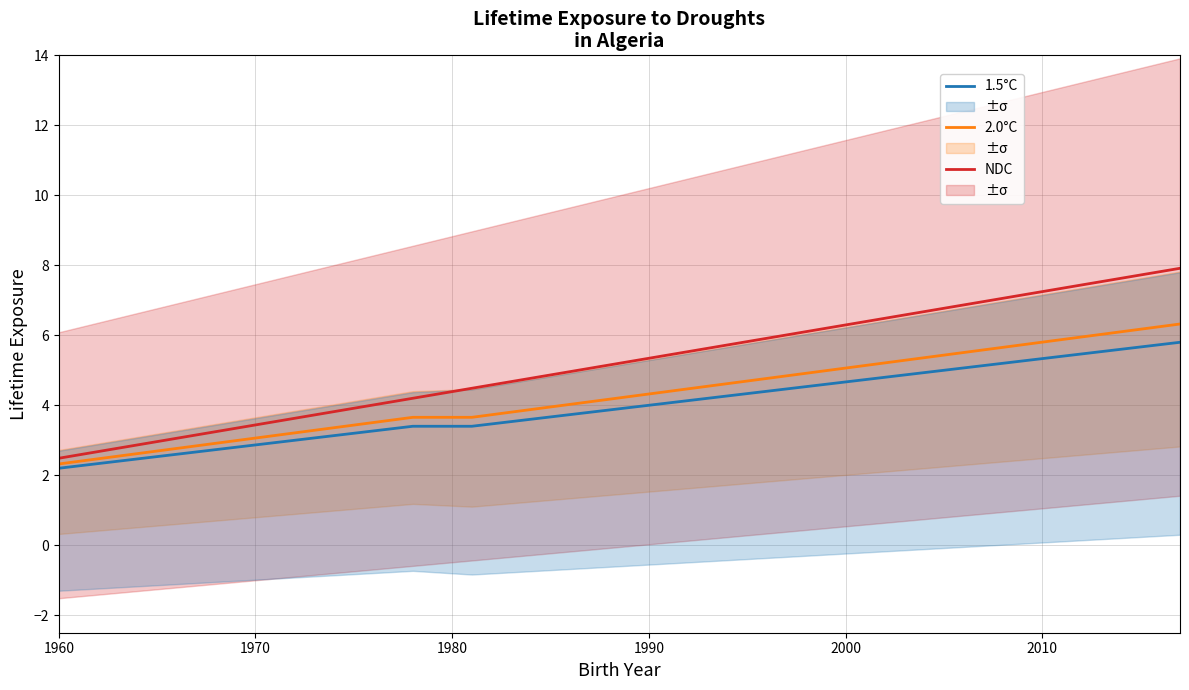

What is the maximum value for NDC?

7.9